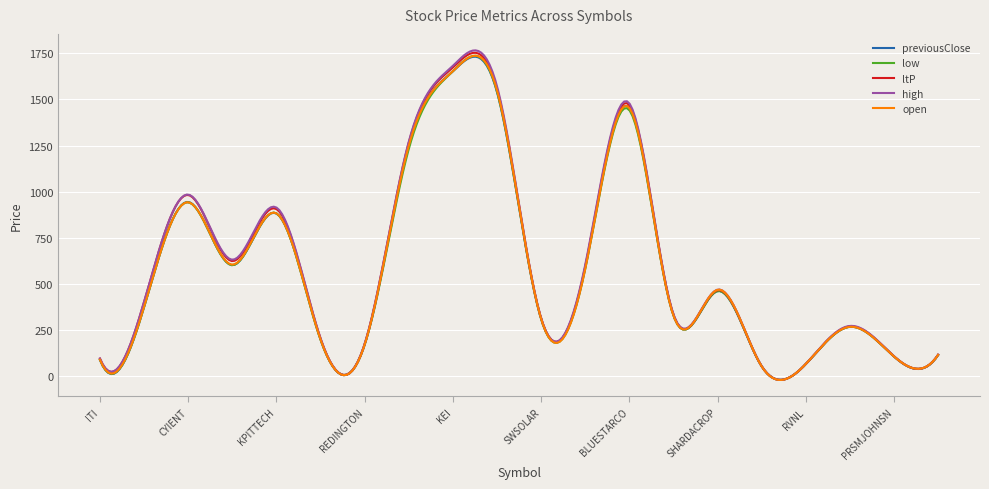

Which series has the widest spread of values?

high